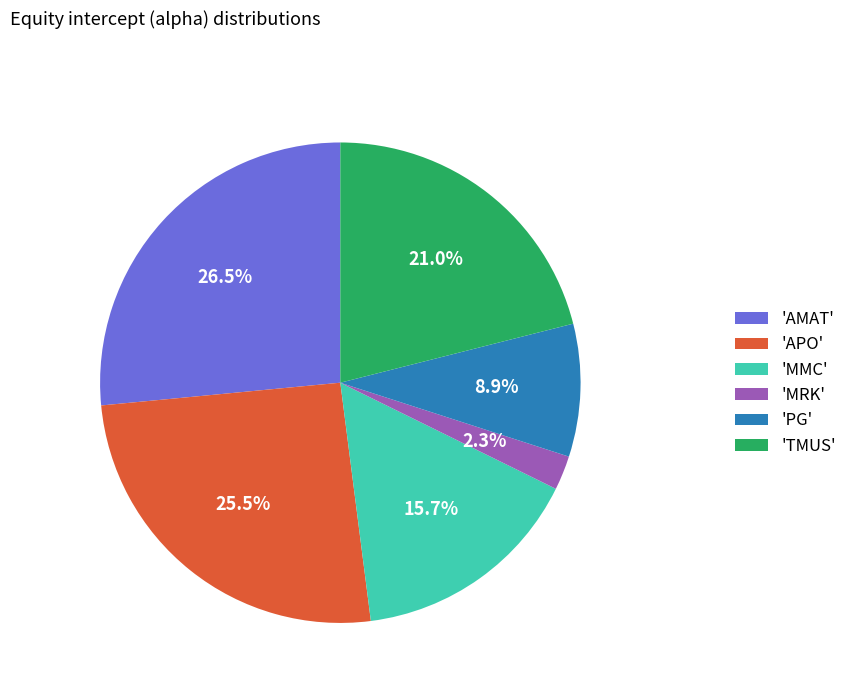

What is the smallest slice in the pie chart?

'MRK'